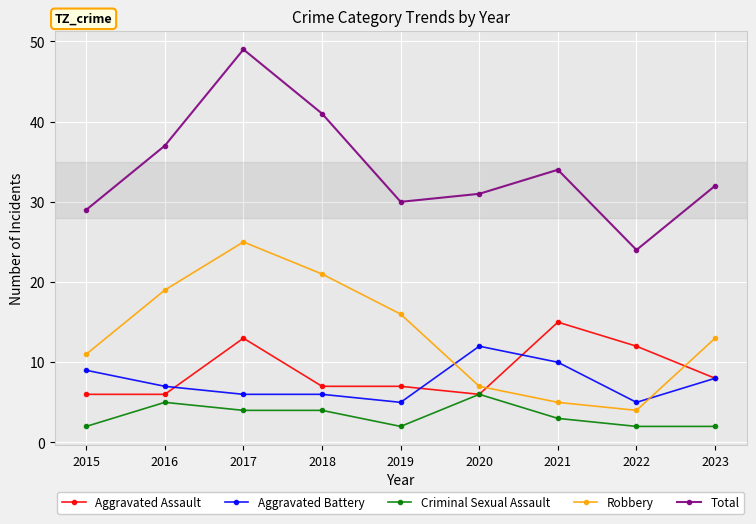

How many interior local valleys does the Robbery series have?

1